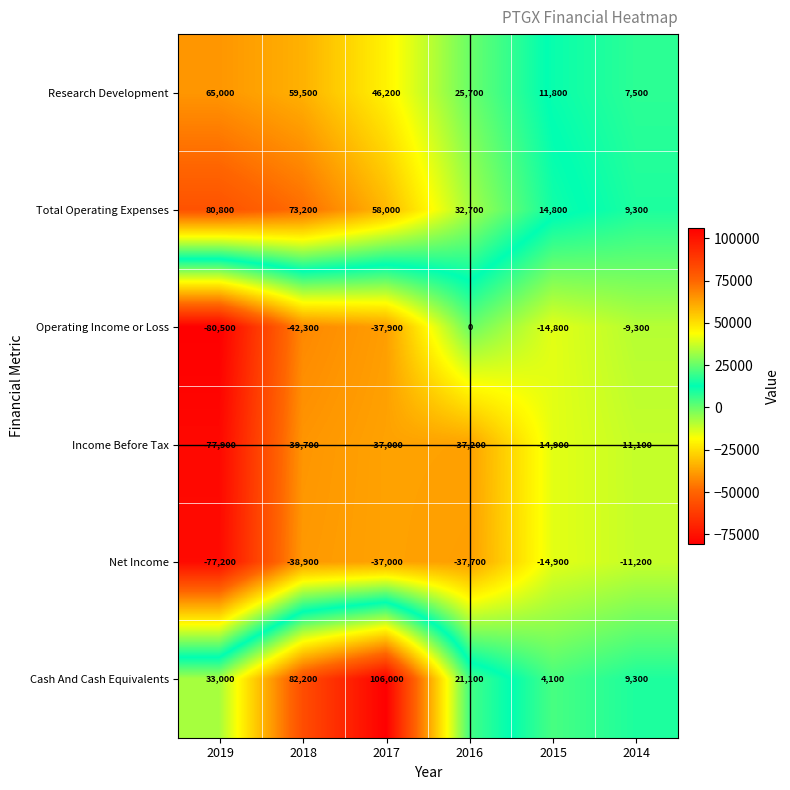

Which series has the widest spread of values?

Cash And Cash Equivalents